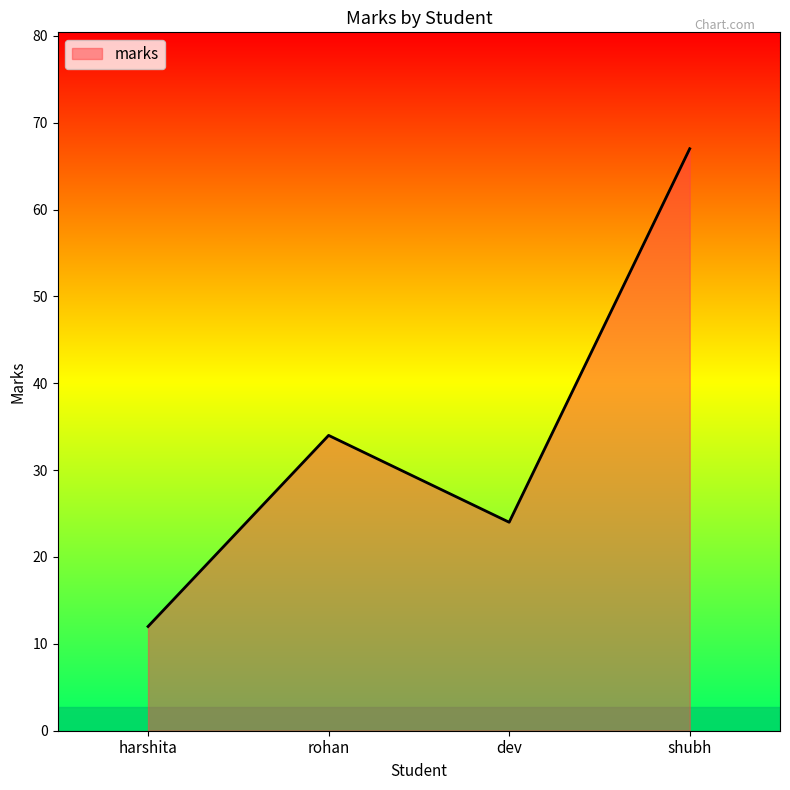

Reading right to left, transcribe all the data shown in this chart.

shubh=67	dev=24	rohan=34	harshita=12